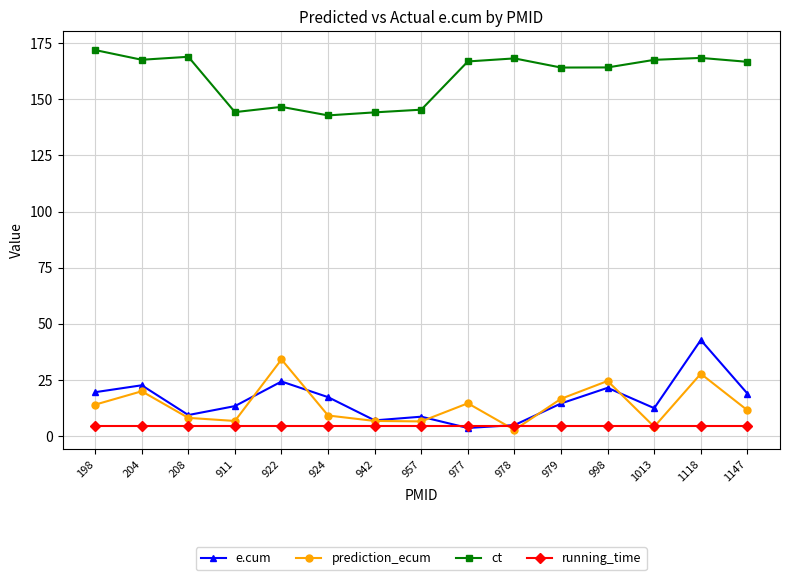

What is the value of the running_time point at the 10th from the left?

4.5